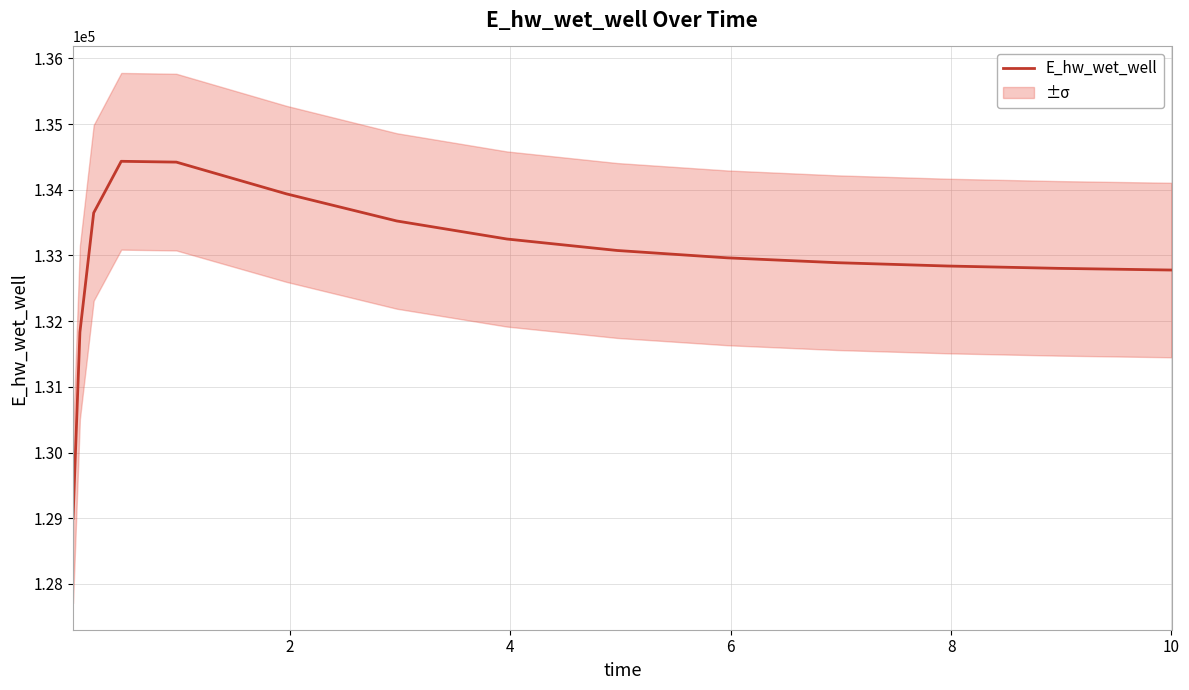

What is the maximum value for E_hw_wet_well?

134432.5